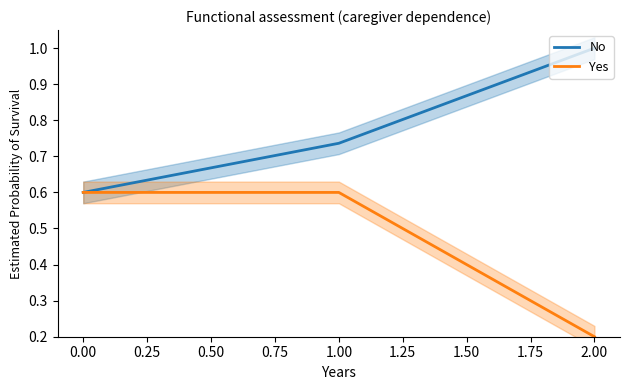

What is the approximate value of No at 0.00?

0.6